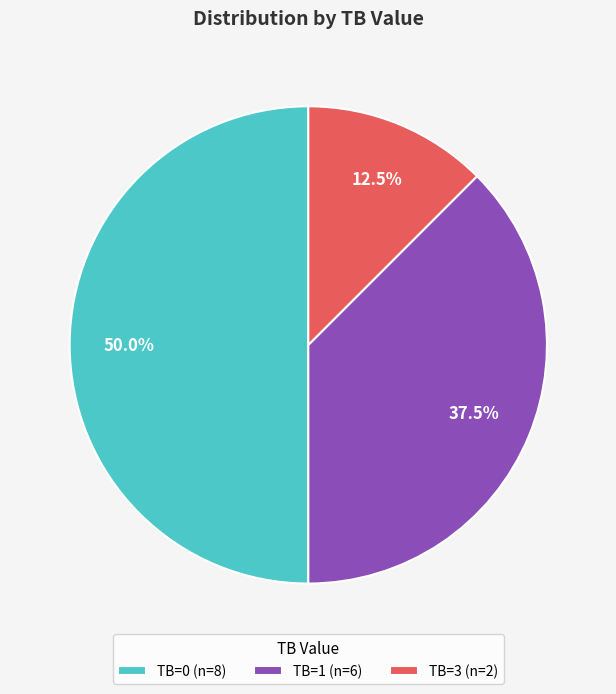

Is TB=1 (n=6) the majority of the pie?

No